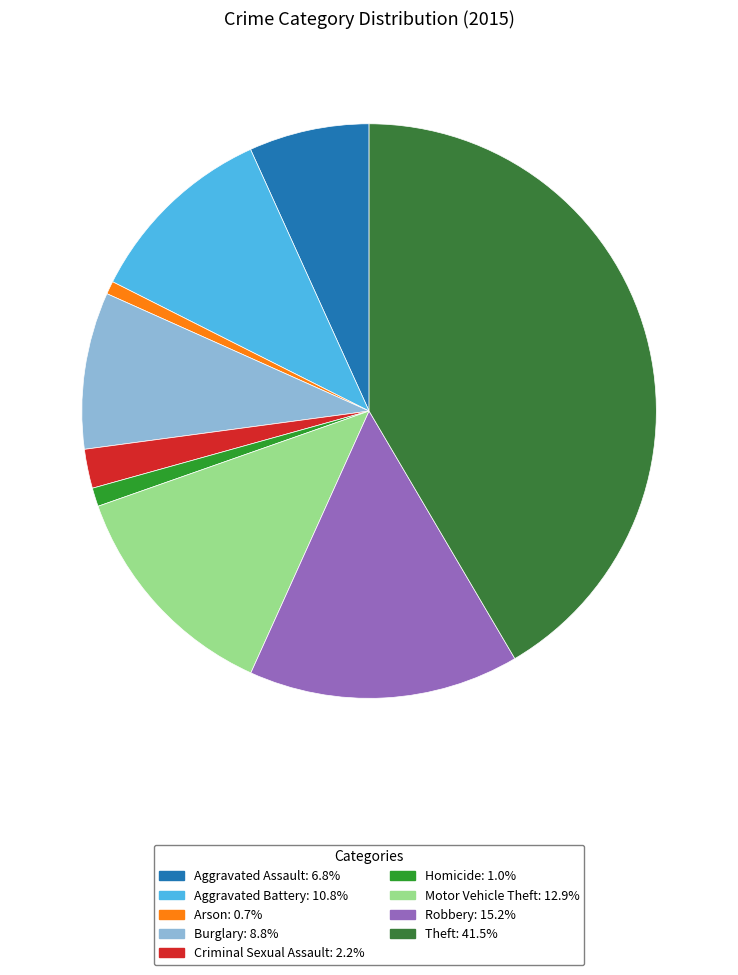

How many slices are in this pie chart?

9